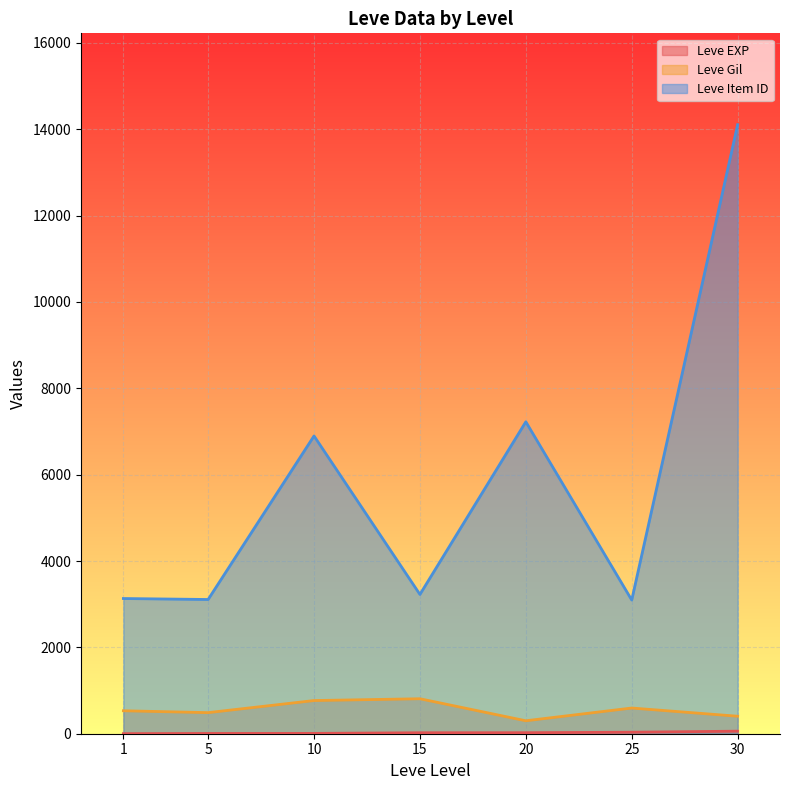

True or false: Leve Item ID and Leve Gil intersect in this chart.

False